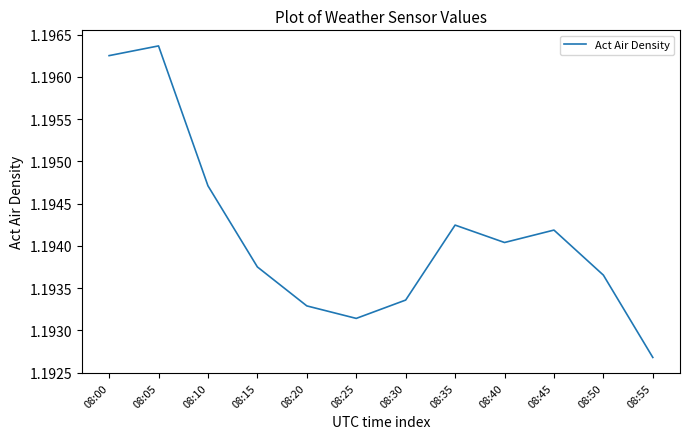

Rank the categories by value from lowest to highest.

08:55, 08:25, 08:20, 08:30, 08:50, 08:15, 08:40, 08:45, 08:35, 08:10, 08:00, 08:05